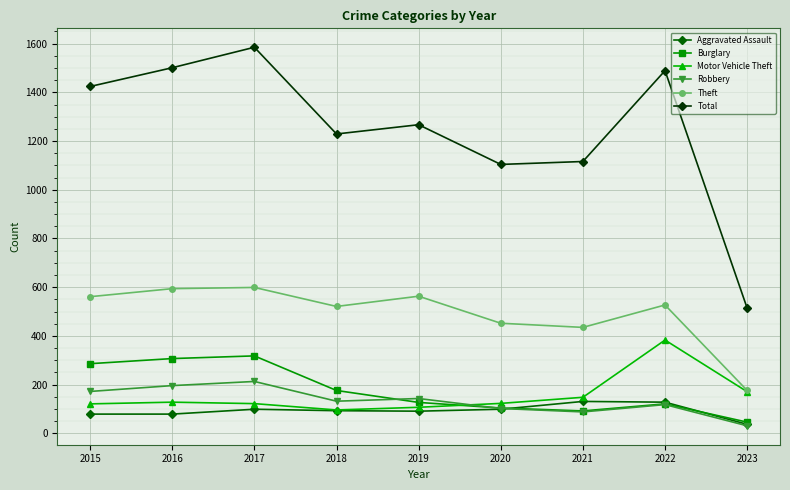

Count the number of categories in the chart.

9